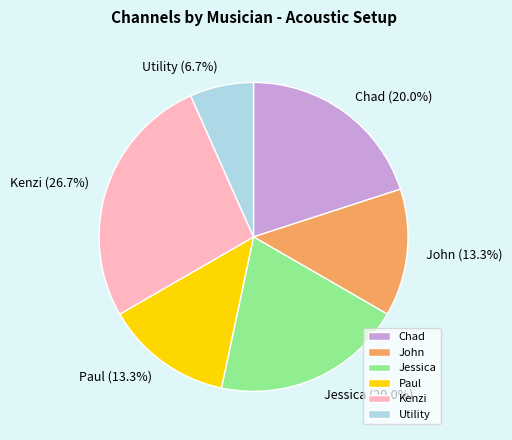

To the nearest percent, what portion does Jessica represent?

20%